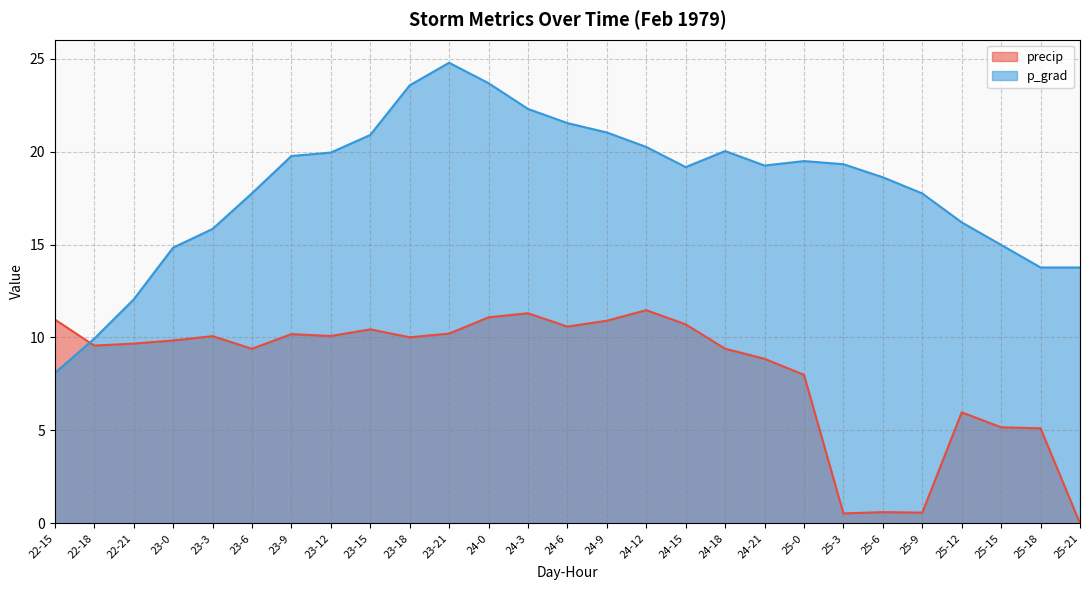

What is the sum of the p_grad values at 25-12 and 25-18?

30.0